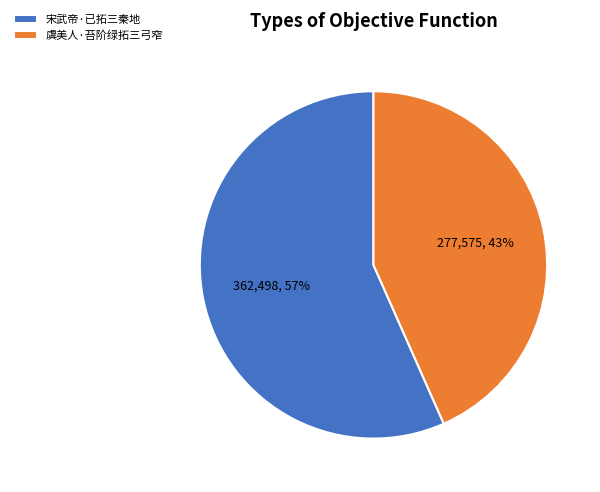

Is there a majority slice in this chart?

Yes